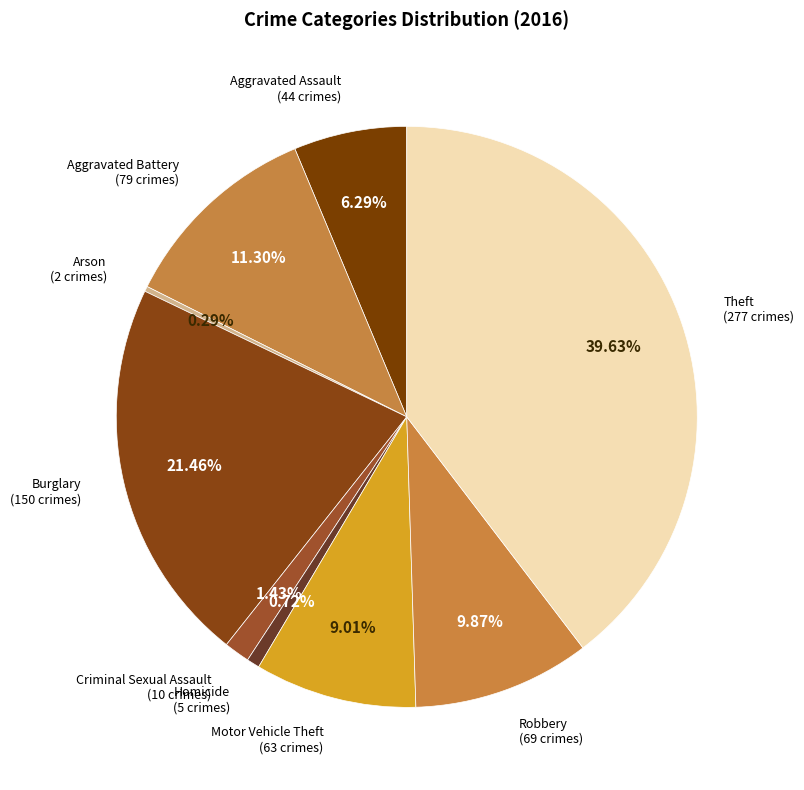

Which category has the smallest portion of the pie?

Arson